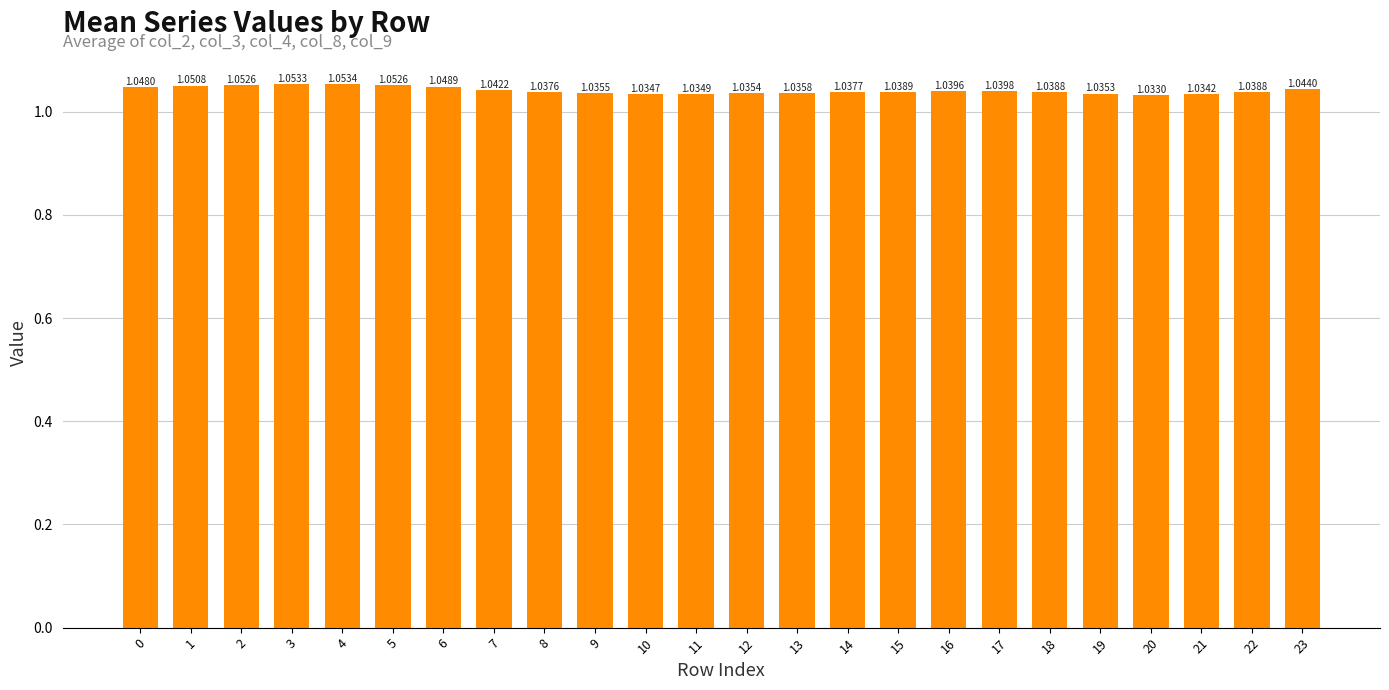

Between 7 and 22, which is larger?

7